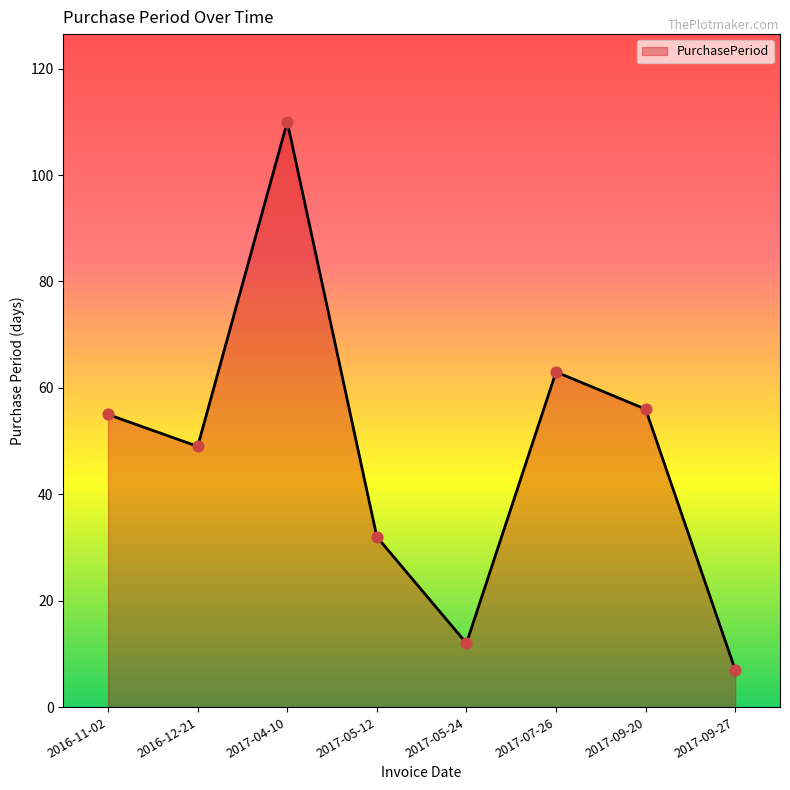

Between 2017-05-24 and 2016-12-21, which is larger?

2016-12-21